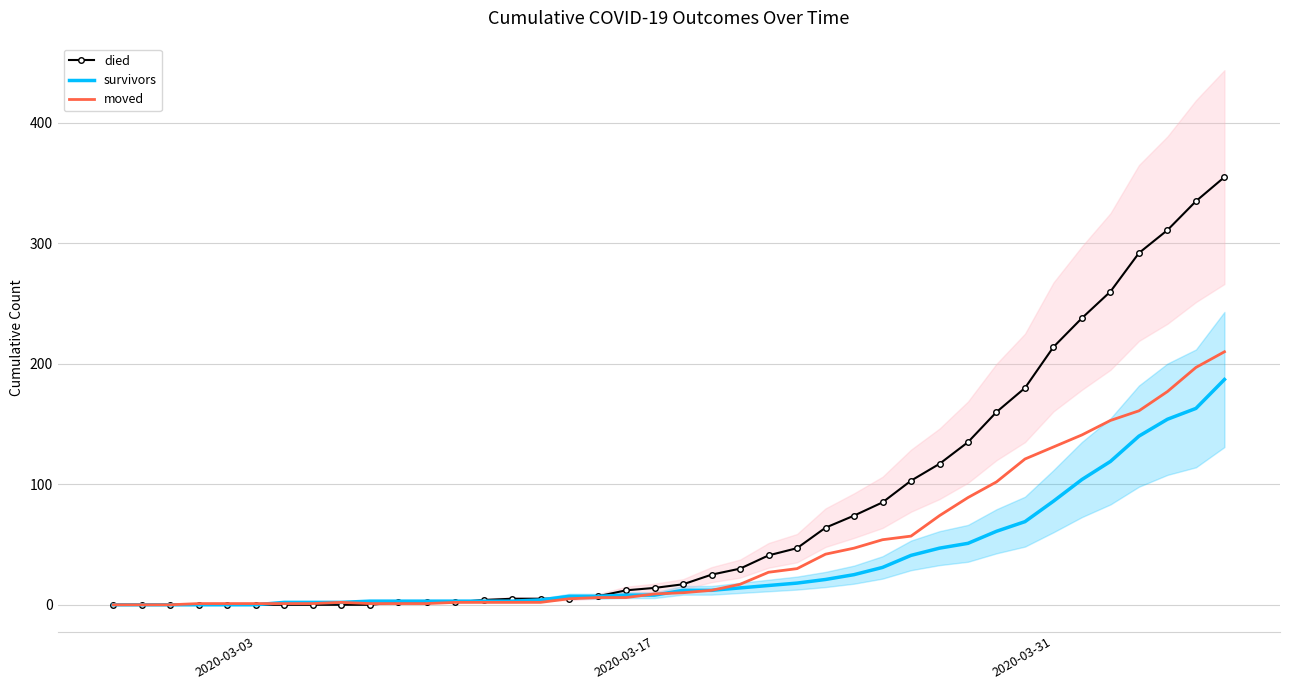

How many lines are shown in the chart?

3